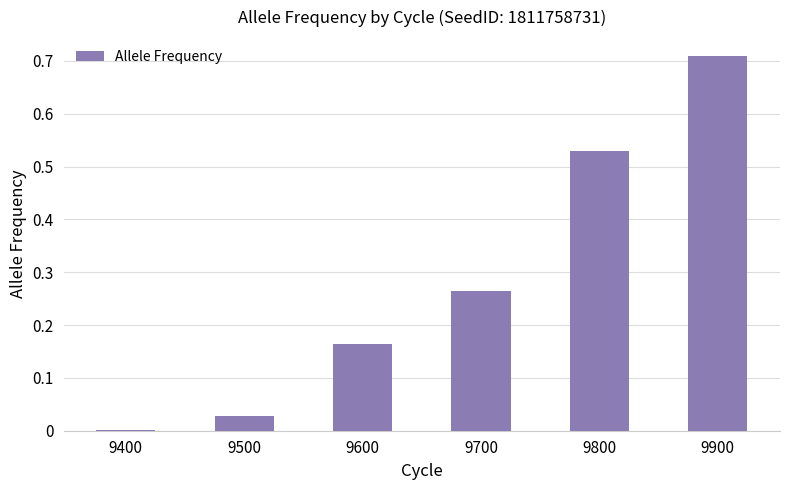

Between 9600 and 9900, which is larger?

9900